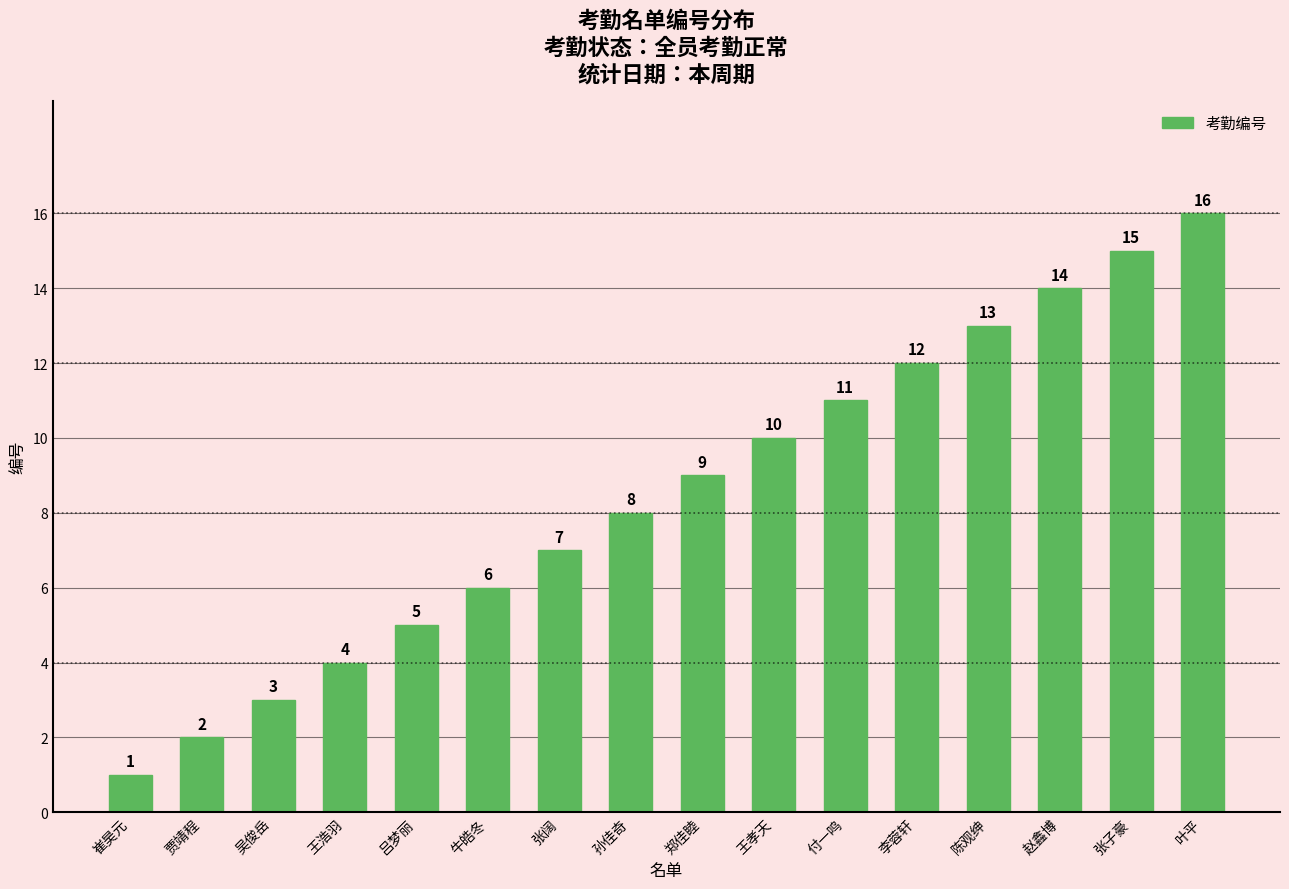

What is the ratio of the value at 付一鸣 to the value at 陈观绅?

0.8